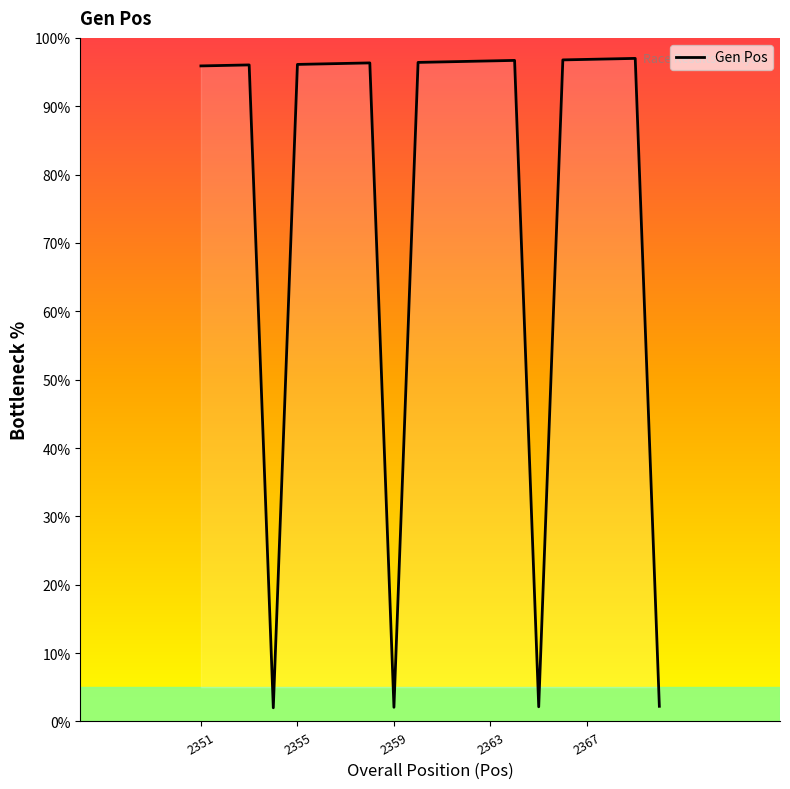

How many lines are shown in the chart?

1